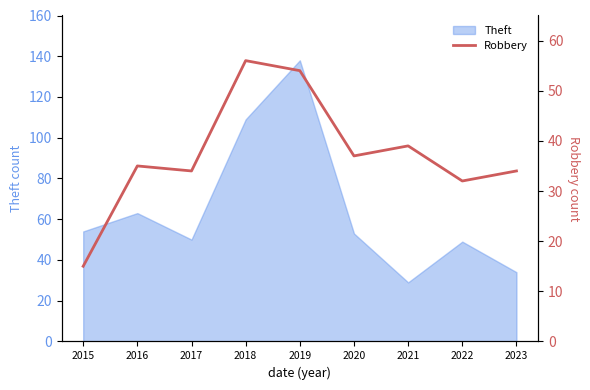

At which label does Theft reach its peak?

2019